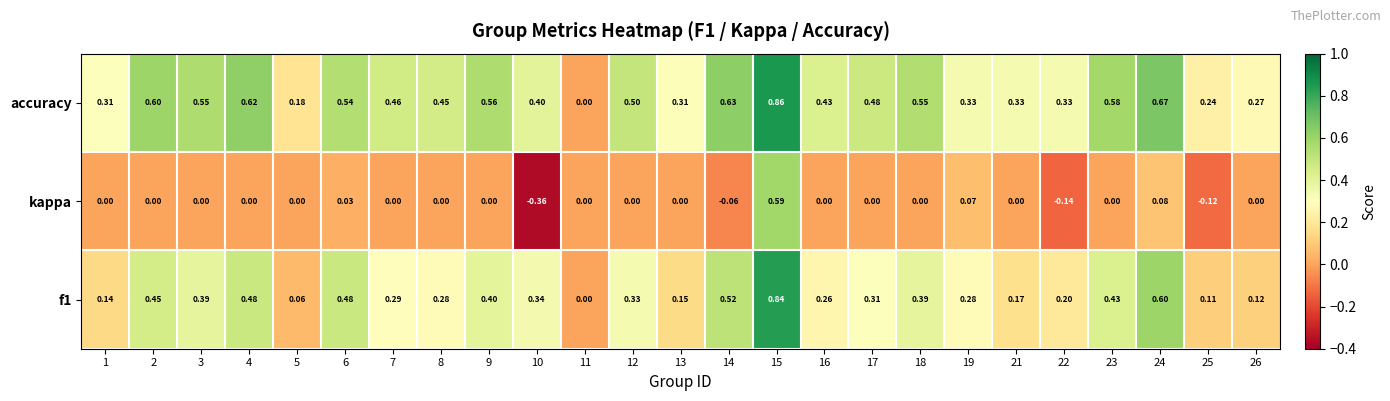

Which series has the largest range (max minus min)?

kappa